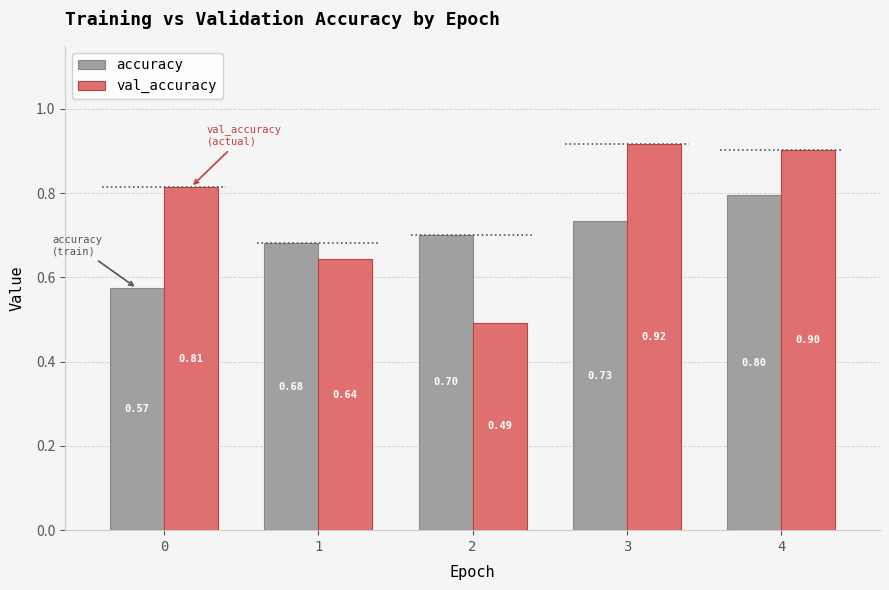

What is the difference between the val_accuracy values at 4 and 0?

0.1